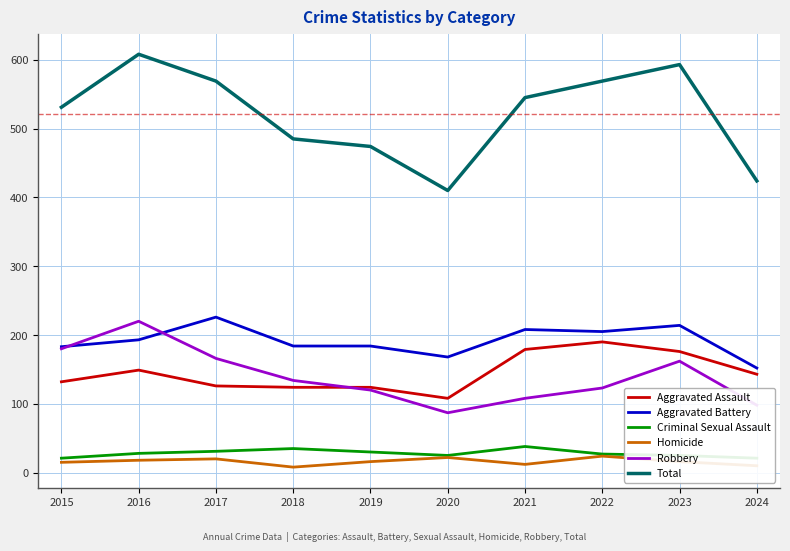

In Robbery, how many points are higher than both neighbors (excluding endpoints)?

2